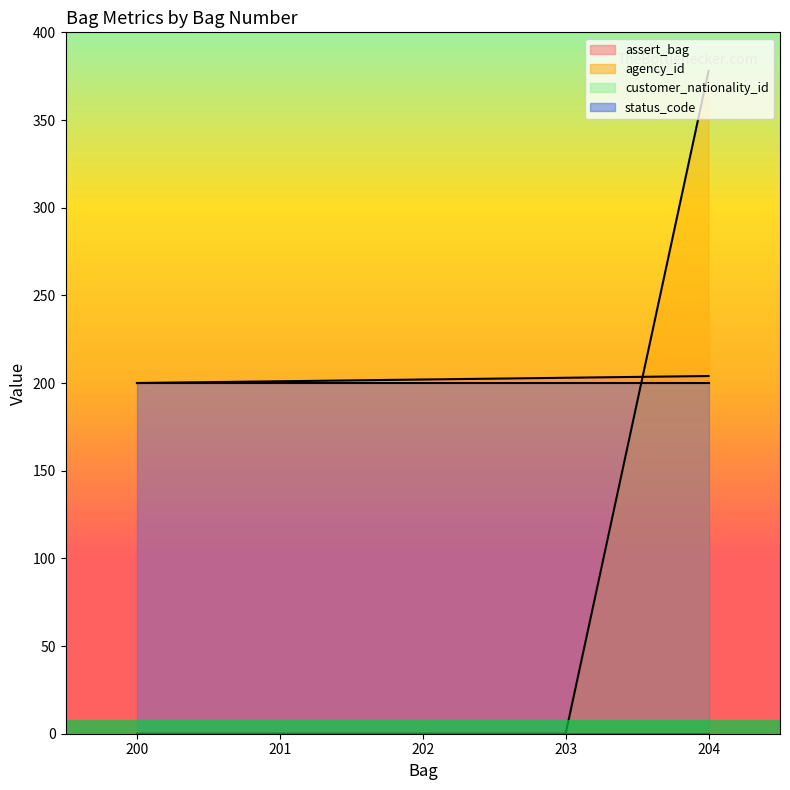

Which series ends up on top after the final intersection of agency_id and status_code?

agency_id